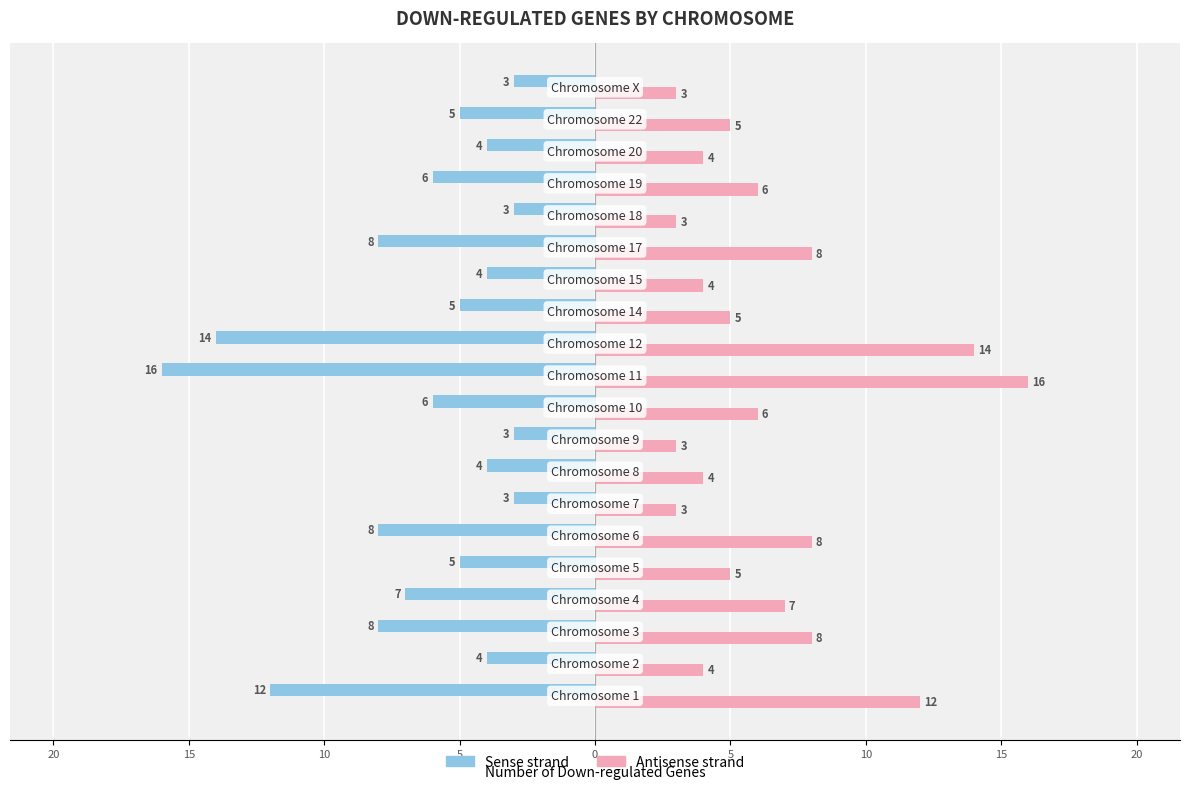

Reading right to left, extract all data points from this chart.

Gene Count (left): -3	-5	-4	-6	-3	-8	-4	-5	-14	-16	-6	-3	-4	-3	-8	-5	-7	-8	-4	-12
Gene Count (right): 3	5	4	6	3	8	4	5	14	16	6	3	4	3	8	5	7	8	4	12